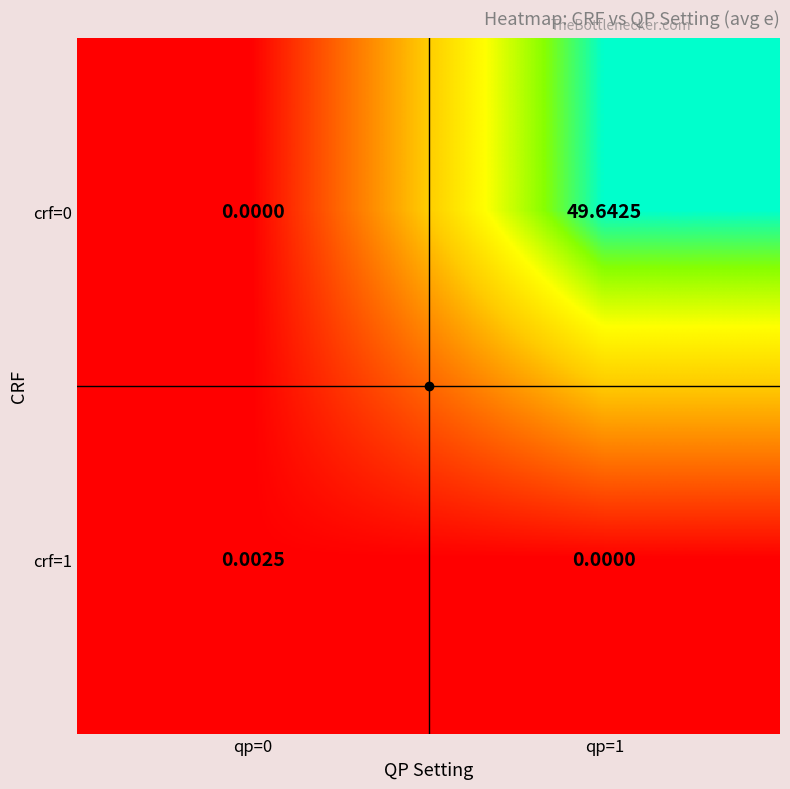

Is the value of crf=1 at qp=0 greater than the value of crf=0 at qp=0?

Yes